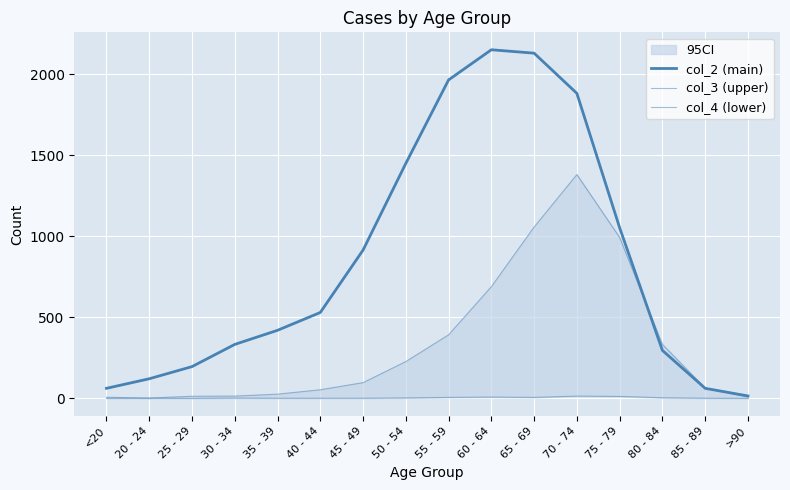

How many lines are shown in the chart?

3